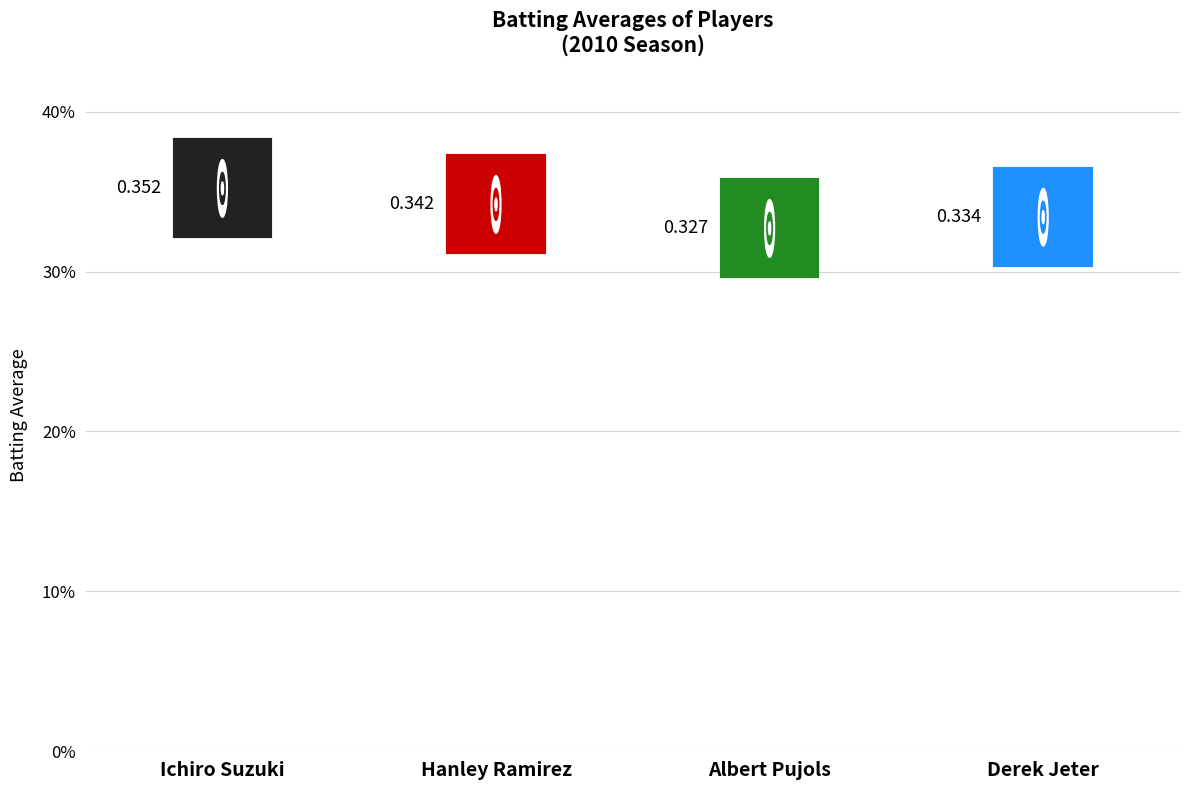

What is the smallest value displayed?

0.3